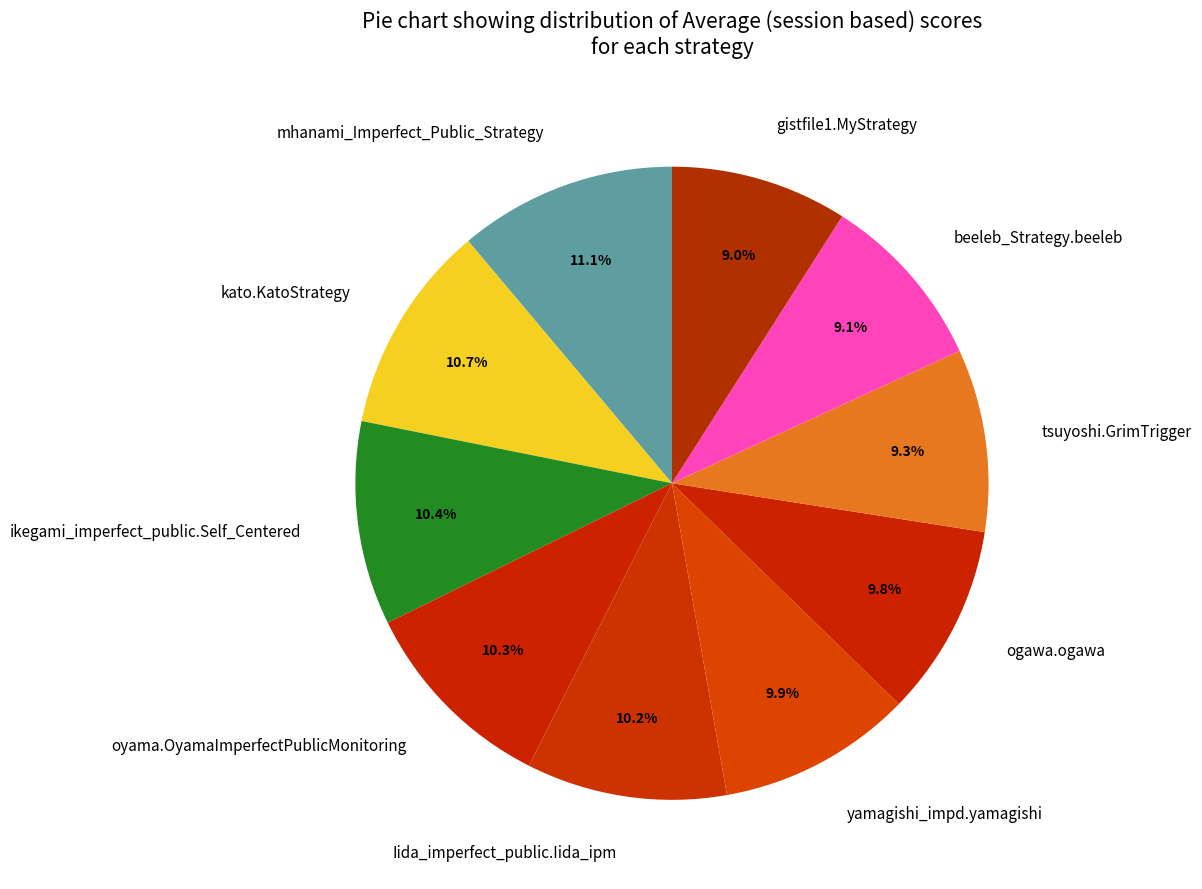

To the nearest percent, what is the average slice percentage?

10%